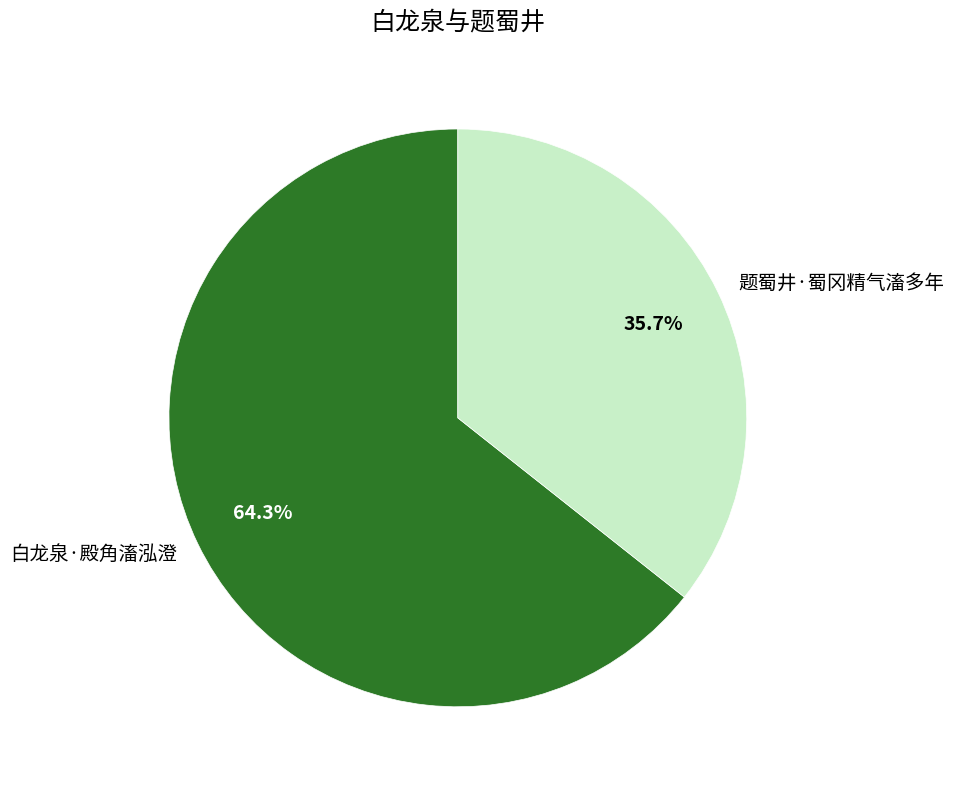

To the nearest percent, what portion does 题蜀井·蜀冈精气滀多年 represent?

36%